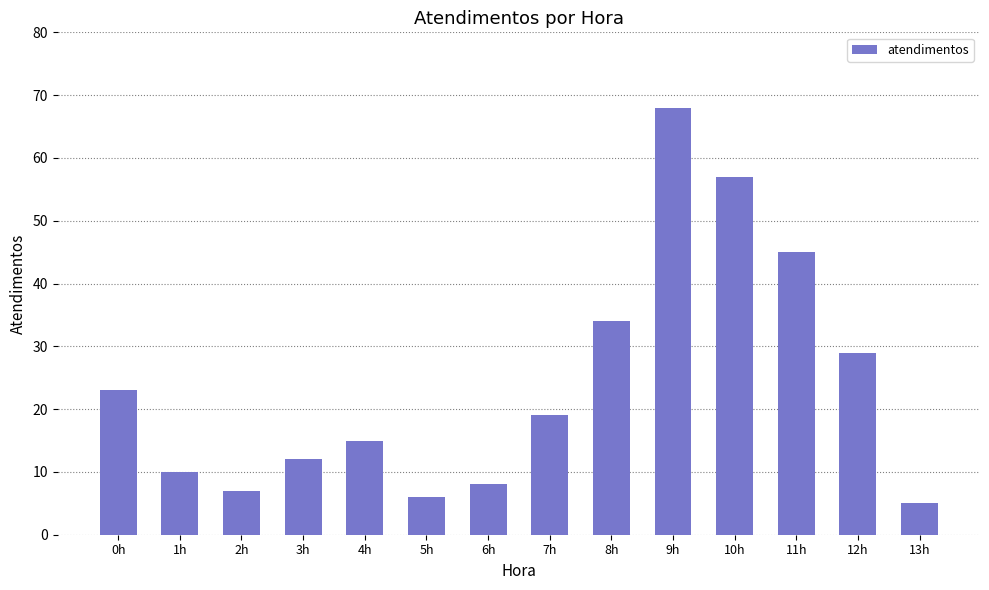

Reading right to left, transcribe all the data shown in this chart.

13h=5	12h=29	11h=45	10h=57	9h=68	8h=34	7h=19	6h=8	5h=6	4h=15	3h=12	2h=7	1h=10	0h=23